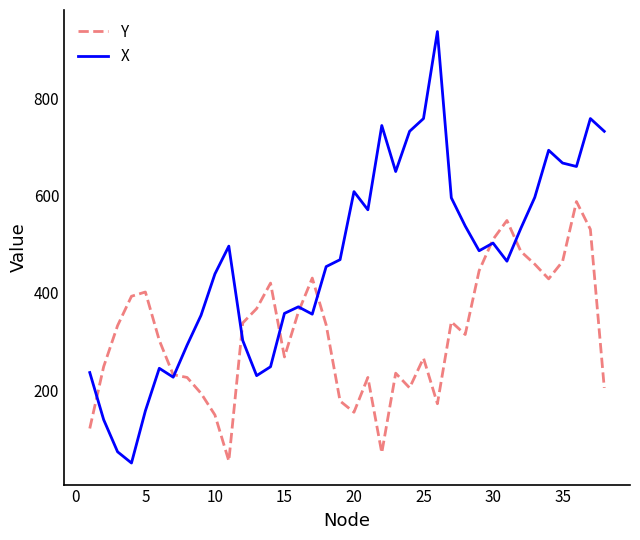

Rank the series by their maximum value, from lowest to highest.

Y, X